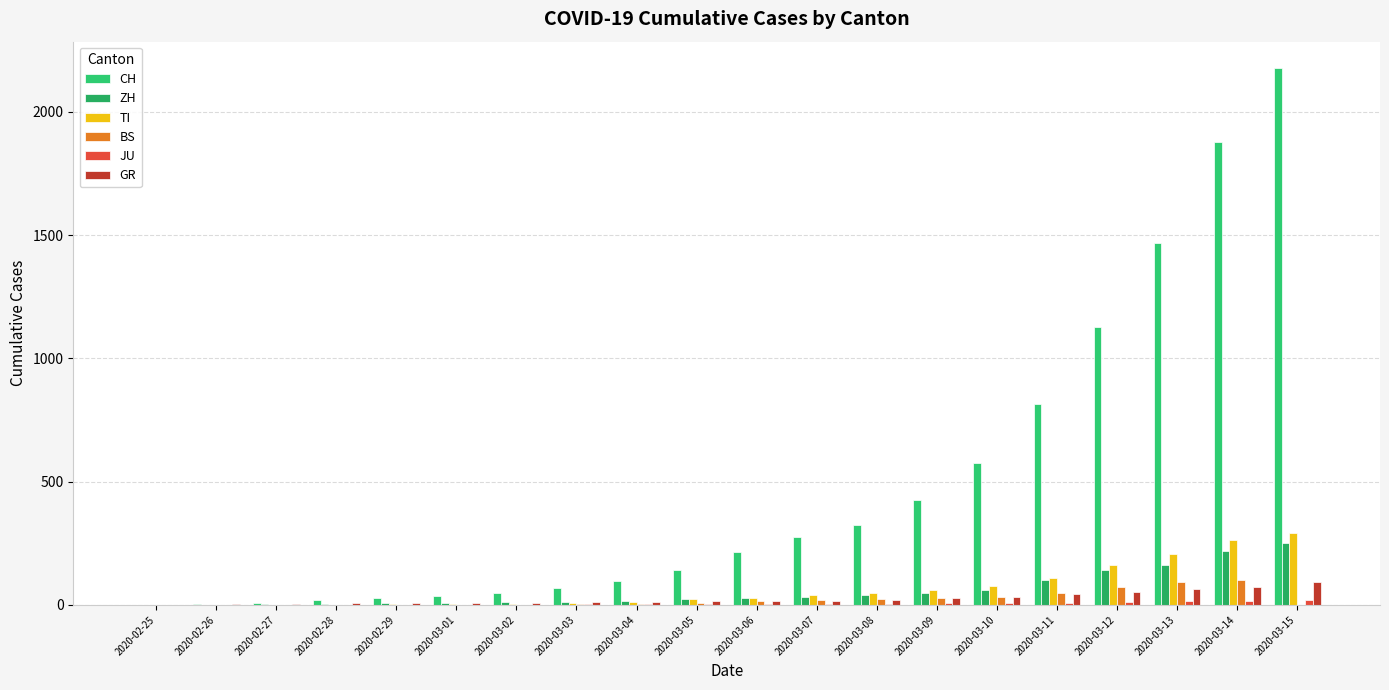

Reading left to right, list all the values displayed in this chart.

CH: 2020-02-25=0	2020-02-26=4	2020-02-27=8	2020-02-28=19	2020-02-29=29	2020-03-01=35	2020-03-02=49	2020-03-03=69	2020-03-04=96	2020-03-05=140	2020-03-06=214	2020-03-07=276	2020-03-08=323	2020-03-09=424	2020-03-10=575	2020-03-11=814	2020-03-12=1129	2020-03-13=1470	2020-03-14=1877	2020-03-15=2176
ZH: 2020-02-25=0	2020-02-26=0	2020-02-27=2	2020-02-28=2	2020-02-29=6	2020-03-01=7	2020-03-02=10	2020-03-03=13	2020-03-04=15	2020-03-05=23	2020-03-06=29	2020-03-07=34	2020-03-08=40	2020-03-09=49	2020-03-10=62	2020-03-11=101	2020-03-12=140	2020-03-13=163	2020-03-14=218	2020-03-15=250
TI: 2020-02-25=0	2020-02-26=1	2020-02-27=1	2020-02-28=1	2020-02-29=2	2020-03-01=2	2020-03-02=4	2020-03-03=8	2020-03-04=13	2020-03-05=25	2020-03-06=28	2020-03-07=41	2020-03-08=49	2020-03-09=61	2020-03-10=75	2020-03-11=108	2020-03-12=163	2020-03-13=206	2020-03-14=265	2020-03-15=293
BS: 2020-02-25=0	2020-02-26=0	2020-02-27=1	2020-02-28=1	2020-02-29=1	2020-03-01=1	2020-03-02=1	2020-03-03=3	2020-03-04=3	2020-03-05=8	2020-03-06=15	2020-03-07=21	2020-03-08=24	2020-03-09=28	2020-03-10=33	2020-03-11=49	2020-03-12=73	2020-03-13=92	2020-03-14=100	2020-03-15=0
JU: 2020-02-25=0	2020-02-26=0	2020-02-27=1	2020-02-28=1	2020-02-29=1	2020-03-01=1	2020-03-02=1	2020-03-03=2	2020-03-04=2	2020-03-05=4	2020-03-06=4	2020-03-07=5	2020-03-08=5	2020-03-09=7	2020-03-10=7	2020-03-11=7	2020-03-12=12	2020-03-13=17	2020-03-14=18	2020-03-15=19
GR: 2020-02-25=0	2020-02-26=2	2020-02-27=2	2020-02-28=6	2020-02-29=6	2020-03-01=6	2020-03-02=9	2020-03-03=10	2020-03-04=13	2020-03-05=15	2020-03-06=16	2020-03-07=18	2020-03-08=19	2020-03-09=28	2020-03-10=32	2020-03-11=44	2020-03-12=53	2020-03-13=65	2020-03-14=73	2020-03-15=93